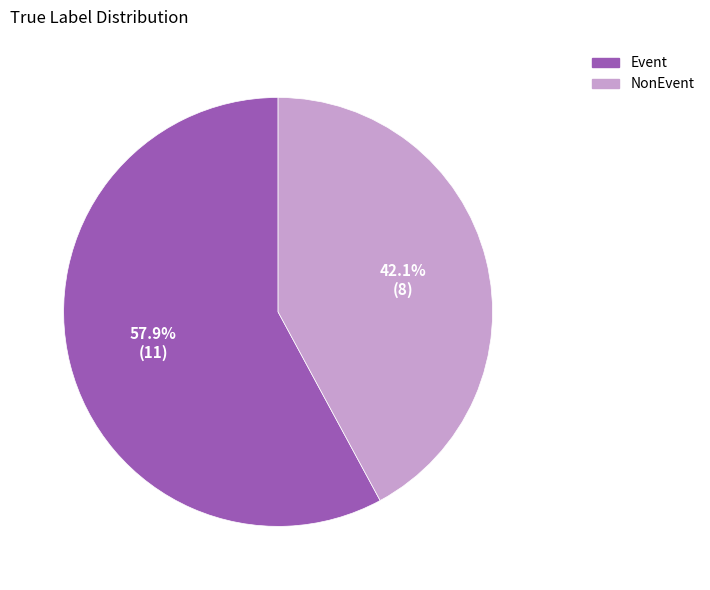

How many segments does this pie chart have?

2